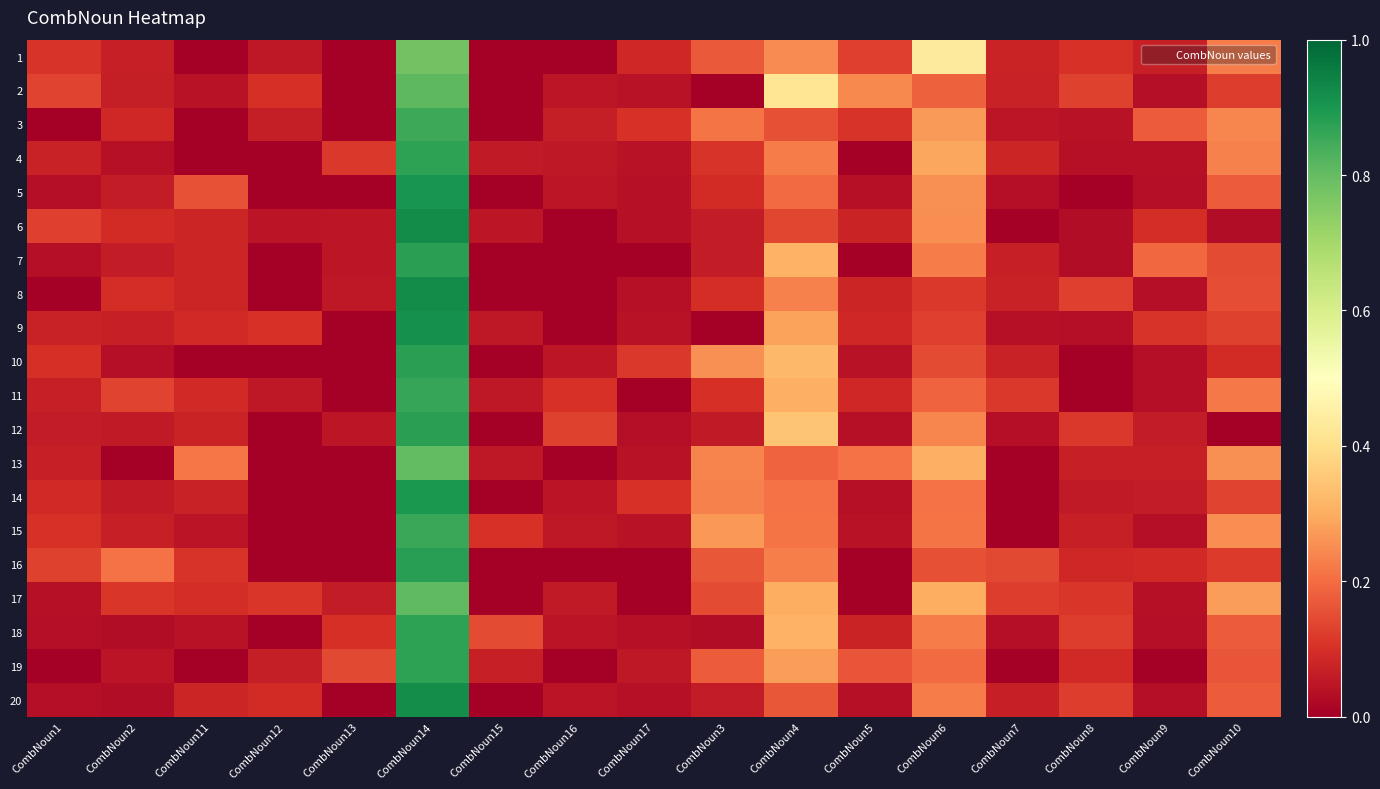

Reading left to right, what are all the values shown in this chart?

1: CombNoun1=0.1	CombNoun2=0.1	CombNoun11=0.0	CombNoun12=0.1	CombNoun13=0.0	CombNoun14=0.8	CombNoun15=0.0	CombNoun16=0.0	CombNoun17=0.1	CombNoun3=0.2	CombNoun4=0.2	CombNoun5=0.1	CombNoun6=0.4	CombNoun7=0.1	CombNoun8=0.1	CombNoun9=0.1	CombNoun10=0.2
2: CombNoun1=0.1	CombNoun2=0.1	CombNoun11=0.0	CombNoun12=0.1	CombNoun13=0.0	CombNoun14=0.8	CombNoun15=0.0	CombNoun16=0.0	CombNoun17=0.0	CombNoun3=0.0	CombNoun4=0.4	CombNoun5=0.2	CombNoun6=0.2	CombNoun7=0.1	CombNoun8=0.1	CombNoun9=0.0	CombNoun10=0.1
3: CombNoun1=0.0	CombNoun2=0.1	CombNoun11=0.0	CombNoun12=0.1	CombNoun13=0.0	CombNoun14=0.9	CombNoun15=0.0	CombNoun16=0.1	CombNoun17=0.1	CombNoun3=0.2	CombNoun4=0.2	CombNoun5=0.1	CombNoun6=0.3	CombNoun7=0.0	CombNoun8=0.0	CombNoun9=0.2	CombNoun10=0.2
4: CombNoun1=0.1	CombNoun2=0.0	CombNoun11=0.0	CombNoun12=0.0	CombNoun13=0.1	CombNoun14=0.9	CombNoun15=0.1	CombNoun16=0.1	CombNoun17=0.0	CombNoun3=0.1	CombNoun4=0.2	CombNoun5=0.0	CombNoun6=0.3	CombNoun7=0.1	CombNoun8=0.0	CombNoun9=0.0	CombNoun10=0.2
5: CombNoun1=0.0	CombNoun2=0.1	CombNoun11=0.2	CombNoun12=0.0	CombNoun13=0.0	CombNoun14=0.9	CombNoun15=0.0	CombNoun16=0.0	CombNoun17=0.0	CombNoun3=0.1	CombNoun4=0.2	CombNoun5=0.0	CombNoun6=0.3	CombNoun7=0.0	CombNoun8=0.0	CombNoun9=0.0	CombNoun10=0.2
6: CombNoun1=0.1	CombNoun2=0.1	CombNoun11=0.1	CombNoun12=0.0	CombNoun13=0.1	CombNoun14=0.9	CombNoun15=0.0	CombNoun16=0.0	CombNoun17=0.0	CombNoun3=0.1	CombNoun4=0.1	CombNoun5=0.1	CombNoun6=0.3	CombNoun7=0.0	CombNoun8=0.0	CombNoun9=0.1	CombNoun10=0.0
7: CombNoun1=0.0	CombNoun2=0.1	CombNoun11=0.1	CombNoun12=0.0	CombNoun13=0.1	CombNoun14=0.9	CombNoun15=0.0	CombNoun16=0.0	CombNoun17=0.0	CombNoun3=0.1	CombNoun4=0.3	CombNoun5=0.0	CombNoun6=0.2	CombNoun7=0.1	CombNoun8=0.0	CombNoun9=0.2	CombNoun10=0.1
8: CombNoun1=0.0	CombNoun2=0.1	CombNoun11=0.1	CombNoun12=0.0	CombNoun13=0.1	CombNoun14=0.9	CombNoun15=0.0	CombNoun16=0.0	CombNoun17=0.0	CombNoun3=0.1	CombNoun4=0.2	CombNoun5=0.1	CombNoun6=0.1	CombNoun7=0.1	CombNoun8=0.1	CombNoun9=0.0	CombNoun10=0.1
9: CombNoun1=0.1	CombNoun2=0.1	CombNoun11=0.1	CombNoun12=0.1	CombNoun13=0.0	CombNoun14=0.9	CombNoun15=0.1	CombNoun16=0.0	CombNoun17=0.0	CombNoun3=0.0	CombNoun4=0.3	CombNoun5=0.1	CombNoun6=0.1	CombNoun7=0.0	CombNoun8=0.0	CombNoun9=0.1	CombNoun10=0.1
10: CombNoun1=0.1	CombNoun2=0.0	CombNoun11=0.0	CombNoun12=0.0	CombNoun13=0.0	CombNoun14=0.9	CombNoun15=0.0	CombNoun16=0.0	CombNoun17=0.1	CombNoun3=0.3	CombNoun4=0.3	CombNoun5=0.0	CombNoun6=0.1	CombNoun7=0.1	CombNoun8=0.0	CombNoun9=0.0	CombNoun10=0.1
11: CombNoun1=0.1	CombNoun2=0.1	CombNoun11=0.1	CombNoun12=0.1	CombNoun13=0.0	CombNoun14=0.9	CombNoun15=0.1	CombNoun16=0.1	CombNoun17=0.0	CombNoun3=0.1	CombNoun4=0.3	CombNoun5=0.1	CombNoun6=0.2	CombNoun7=0.1	CombNoun8=0.0	CombNoun9=0.0	CombNoun10=0.2
12: CombNoun1=0.1	CombNoun2=0.1	CombNoun11=0.1	CombNoun12=0.0	CombNoun13=0.0	CombNoun14=0.9	CombNoun15=0.0	CombNoun16=0.1	CombNoun17=0.0	CombNoun3=0.1	CombNoun4=0.3	CombNoun5=0.0	CombNoun6=0.2	CombNoun7=0.0	CombNoun8=0.1	CombNoun9=0.1	CombNoun10=0.0
13: CombNoun1=0.1	CombNoun2=0.0	CombNoun11=0.2	CombNoun12=0.0	CombNoun13=0.0	CombNoun14=0.8	CombNoun15=0.1	CombNoun16=0.0	CombNoun17=0.0	CombNoun3=0.2	CombNoun4=0.2	CombNoun5=0.2	CombNoun6=0.3	CombNoun7=0.0	CombNoun8=0.1	CombNoun9=0.1	CombNoun10=0.3
14: CombNoun1=0.1	CombNoun2=0.1	CombNoun11=0.1	CombNoun12=0.0	CombNoun13=0.0	CombNoun14=0.9	CombNoun15=0.0	CombNoun16=0.0	CombNoun17=0.1	CombNoun3=0.2	CombNoun4=0.2	CombNoun5=0.0	CombNoun6=0.2	CombNoun7=0.0	CombNoun8=0.1	CombNoun9=0.1	CombNoun10=0.1
15: CombNoun1=0.1	CombNoun2=0.1	CombNoun11=0.0	CombNoun12=0.0	CombNoun13=0.0	CombNoun14=0.9	CombNoun15=0.1	CombNoun16=0.1	CombNoun17=0.0	CombNoun3=0.3	CombNoun4=0.2	CombNoun5=0.0	CombNoun6=0.2	CombNoun7=0.0	CombNoun8=0.1	CombNoun9=0.0	CombNoun10=0.3
16: CombNoun1=0.1	CombNoun2=0.2	CombNoun11=0.1	CombNoun12=0.0	CombNoun13=0.0	CombNoun14=0.9	CombNoun15=0.0	CombNoun16=0.0	CombNoun17=0.0	CombNoun3=0.2	CombNoun4=0.2	CombNoun5=0.0	CombNoun6=0.2	CombNoun7=0.1	CombNoun8=0.1	CombNoun9=0.1	CombNoun10=0.1
17: CombNoun1=0.0	CombNoun2=0.1	CombNoun11=0.1	CombNoun12=0.1	CombNoun13=0.1	CombNoun14=0.8	CombNoun15=0.0	CombNoun16=0.1	CombNoun17=0.0	CombNoun3=0.1	CombNoun4=0.3	CombNoun5=0.0	CombNoun6=0.3	CombNoun7=0.1	CombNoun8=0.1	CombNoun9=0.0	CombNoun10=0.3
18: CombNoun1=0.0	CombNoun2=0.0	CombNoun11=0.0	CombNoun12=0.0	CombNoun13=0.1	CombNoun14=0.9	CombNoun15=0.1	CombNoun16=0.0	CombNoun17=0.0	CombNoun3=0.0	CombNoun4=0.3	CombNoun5=0.1	CombNoun6=0.2	CombNoun7=0.0	CombNoun8=0.1	CombNoun9=0.0	CombNoun10=0.2
19: CombNoun1=0.0	CombNoun2=0.0	CombNoun11=0.0	CombNoun12=0.1	CombNoun13=0.1	CombNoun14=0.9	CombNoun15=0.1	CombNoun16=0.0	CombNoun17=0.1	CombNoun3=0.2	CombNoun4=0.3	CombNoun5=0.2	CombNoun6=0.2	CombNoun7=0.0	CombNoun8=0.1	CombNoun9=0.0	CombNoun10=0.2
20: CombNoun1=0.0	CombNoun2=0.0	CombNoun11=0.1	CombNoun12=0.1	CombNoun13=0.0	CombNoun14=0.9	CombNoun15=0.0	CombNoun16=0.0	CombNoun17=0.0	CombNoun3=0.1	CombNoun4=0.2	CombNoun5=0.0	CombNoun6=0.2	CombNoun7=0.1	CombNoun8=0.1	CombNoun9=0.0	CombNoun10=0.2